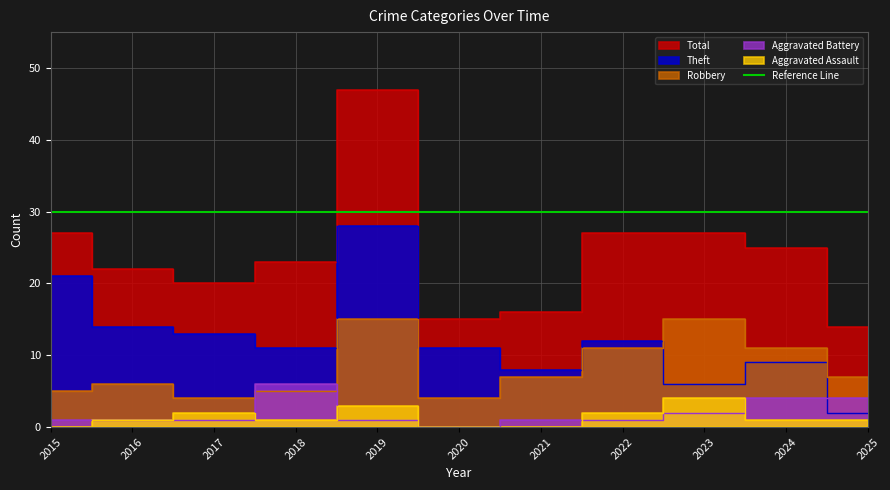

True or false: Aggravated Battery has more than 1 points higher than both neighbors.

False